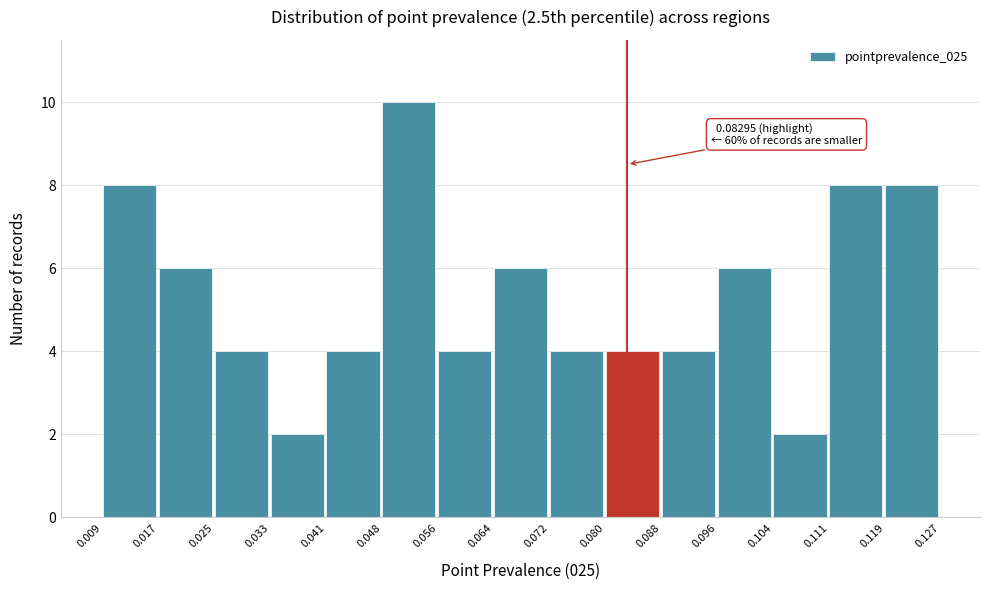

Over which range of the x-axis is the bar tallest?

0.048 to 0.056